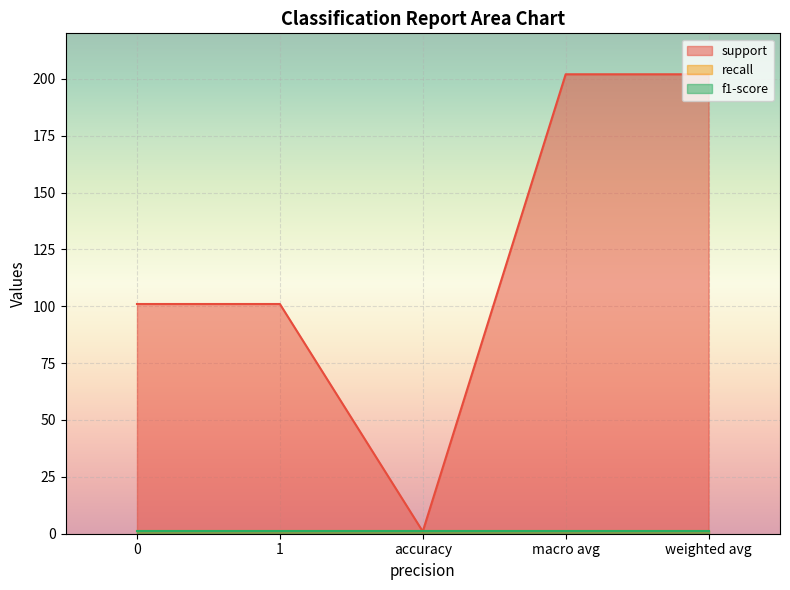

What is the difference between the highest and lowest values at weighted avg?

201